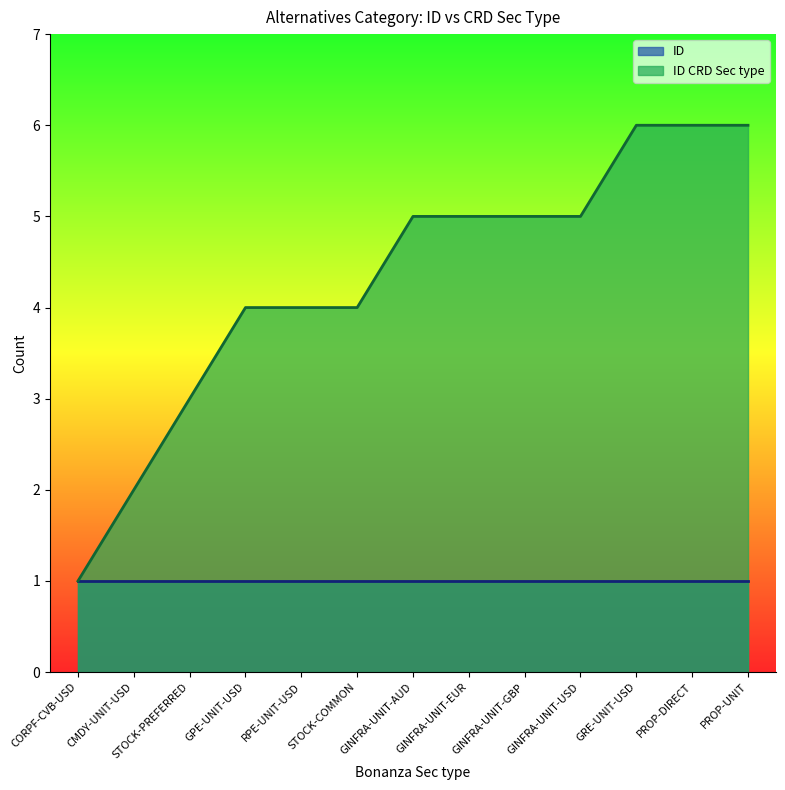

True or false: the data has more than 0 interior local peaks.

False